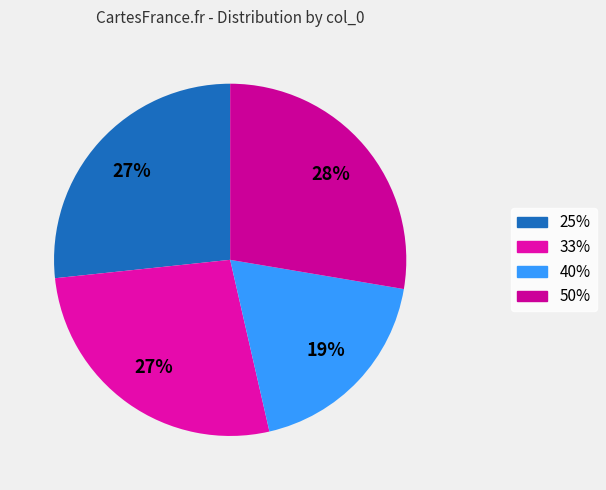

What percentage is NOT represented by 25%?

73.3%